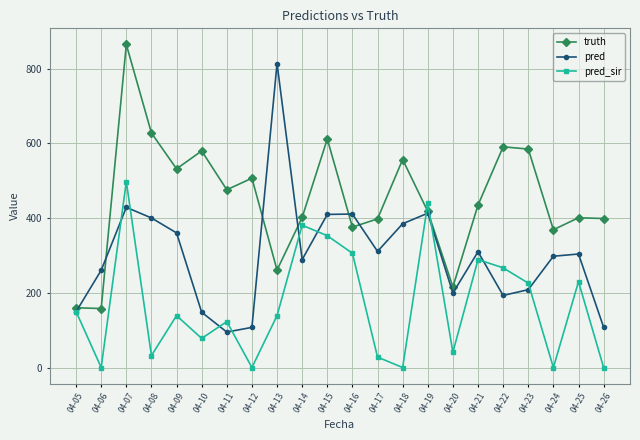

True or false: pred_sir has more than 1 points higher than both neighbors.

True